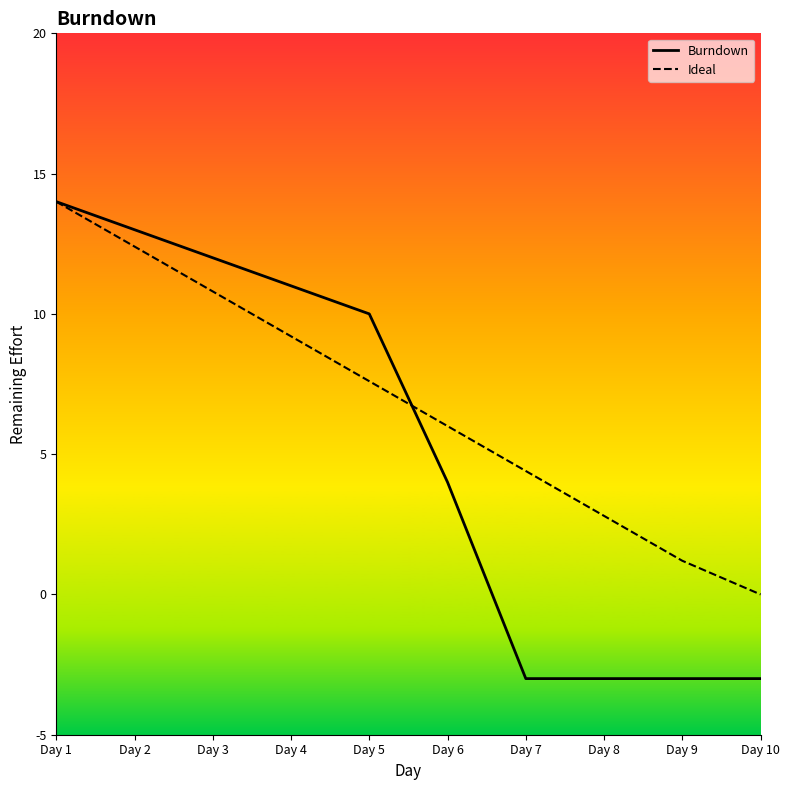

What is the highest value of the Ideal series?

14.0